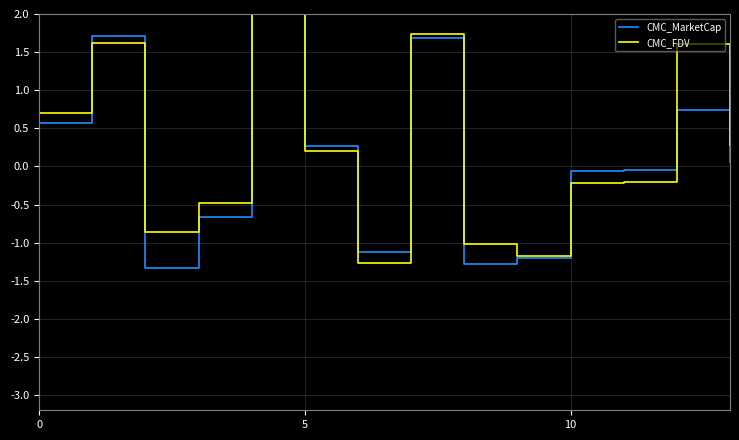

True or false: CMC_MarketCap has a value of 0.6 at 0.

True